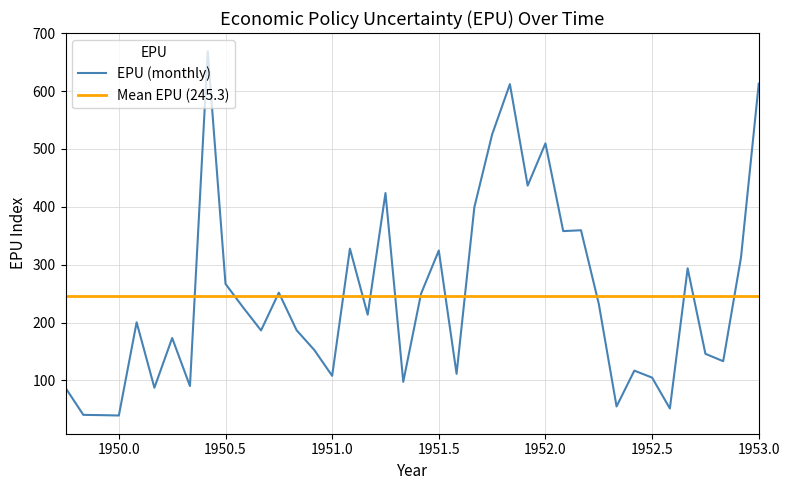

True or false: EPU (monthly) has a value of 108.0 at 1951.0.

True